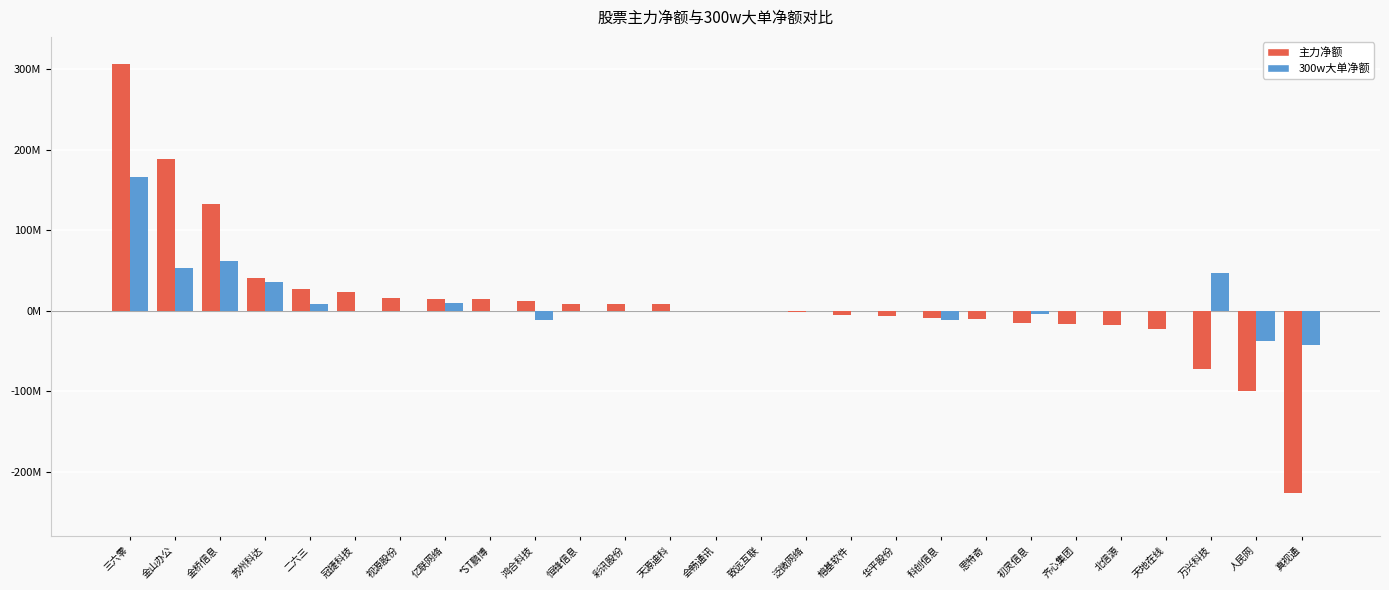

What are all the series names shown in the legend?

主力净额, 300w大单净额